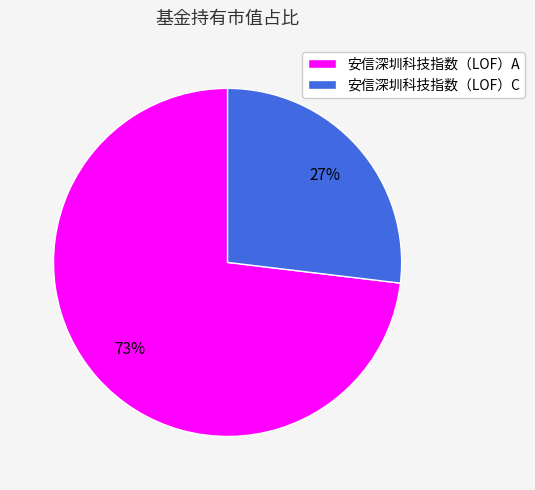

Combined, do 安信深圳科技指数（LOF）A and 安信深圳科技指数（LOF）C account for over 50%?

Yes